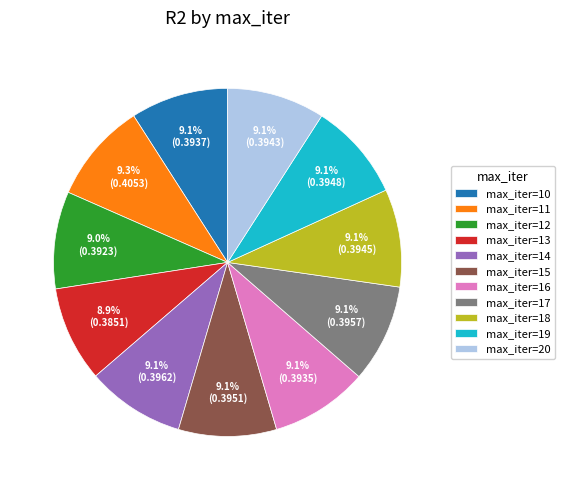

Is there a majority slice in this chart?

No